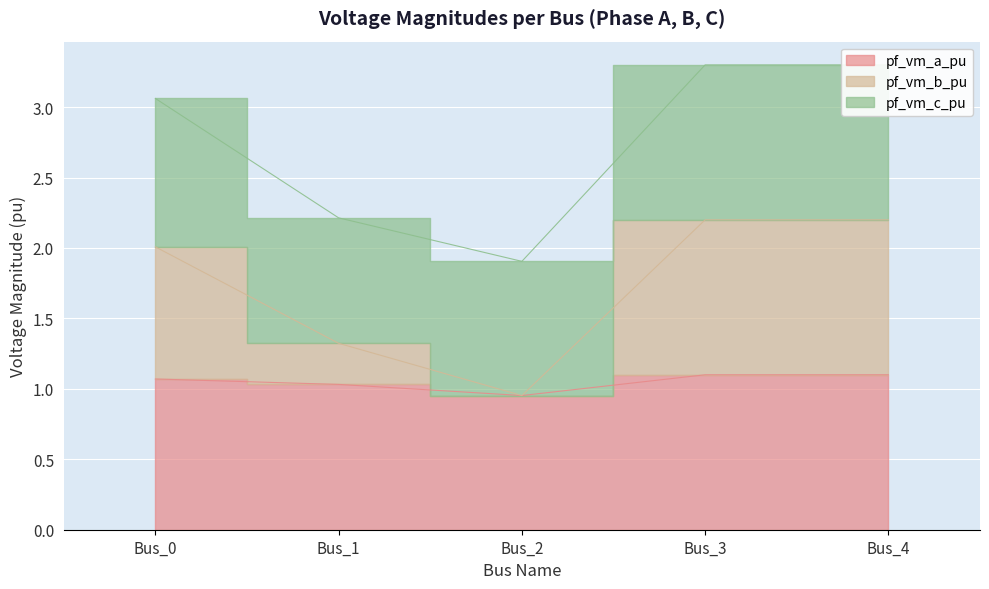

What is the value of the pf_vm_a_pu point at the 3rd from the left?

1.0